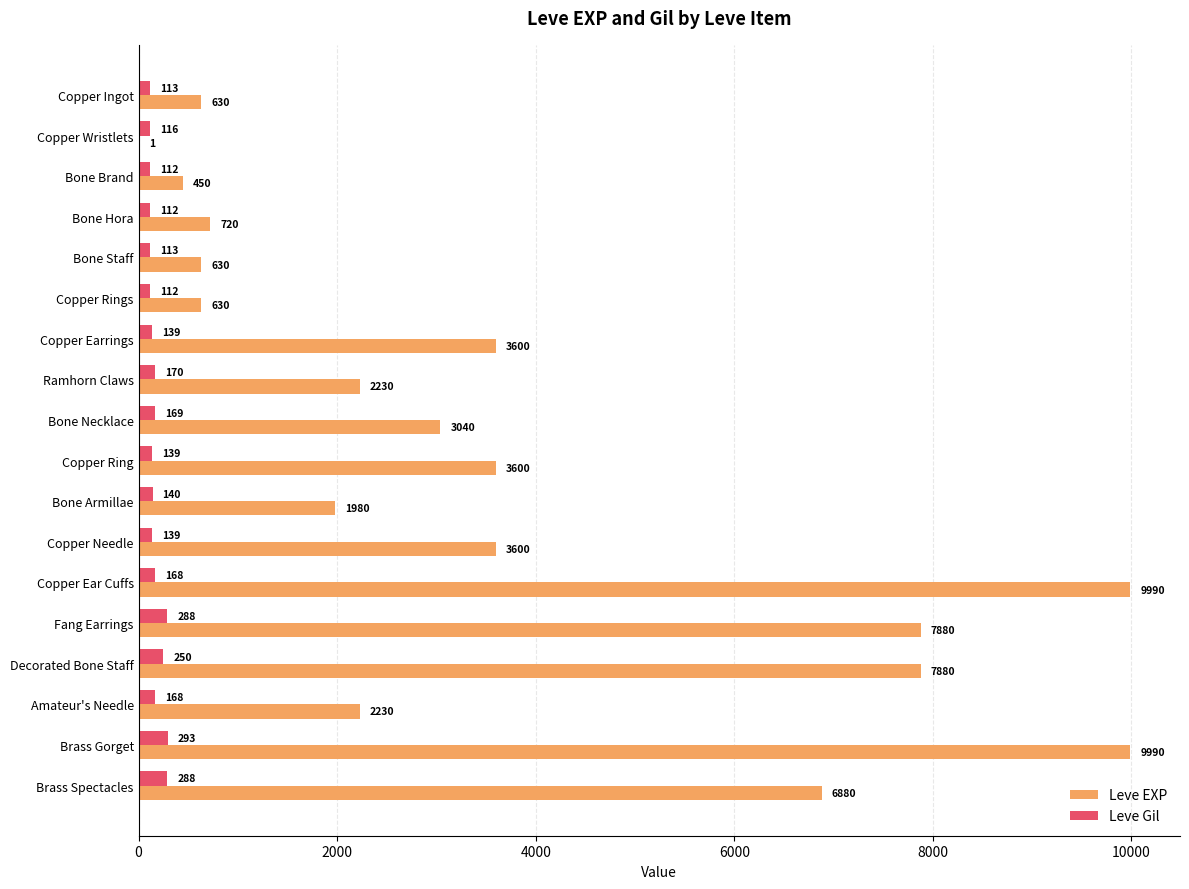

Is the value of Leve Gil at Copper Earrings greater than the value of Leve EXP at Bone Armillae?

No